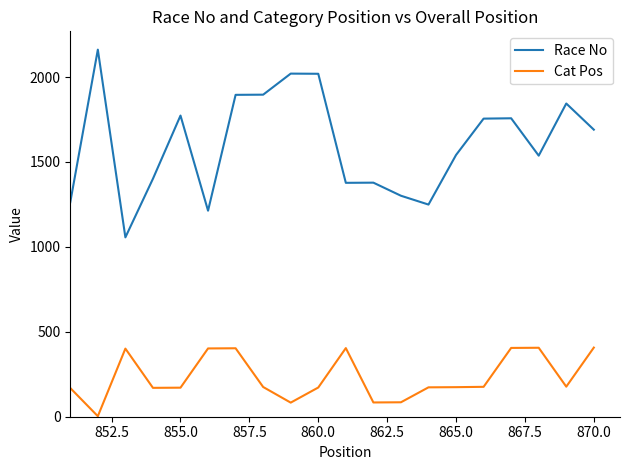

Does the chart have visible grid lines?

No